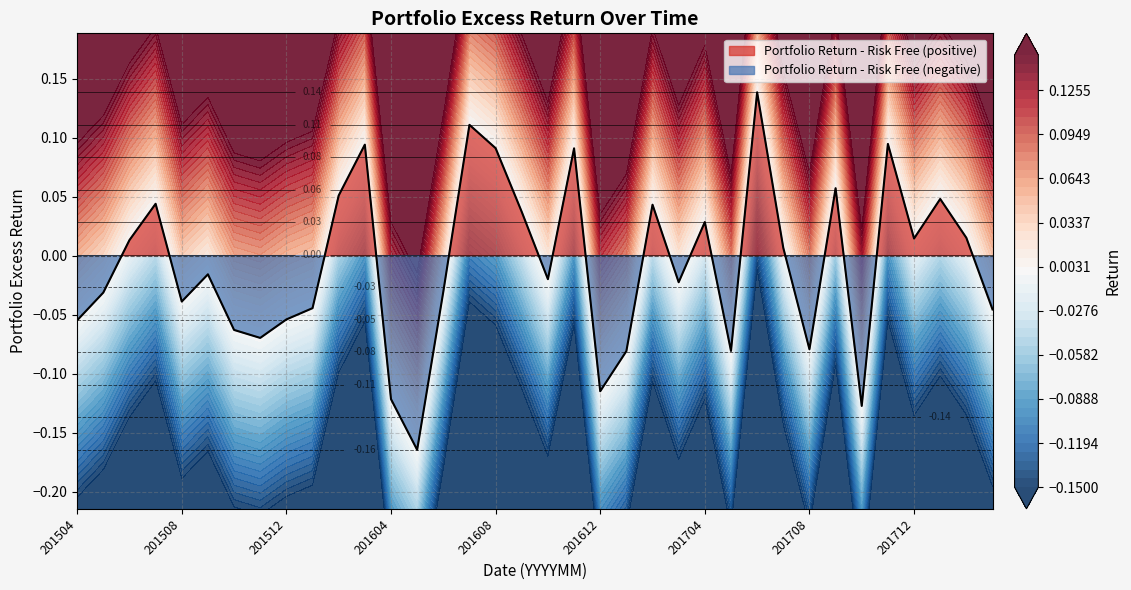

At which label is the value closest to 0?

201707